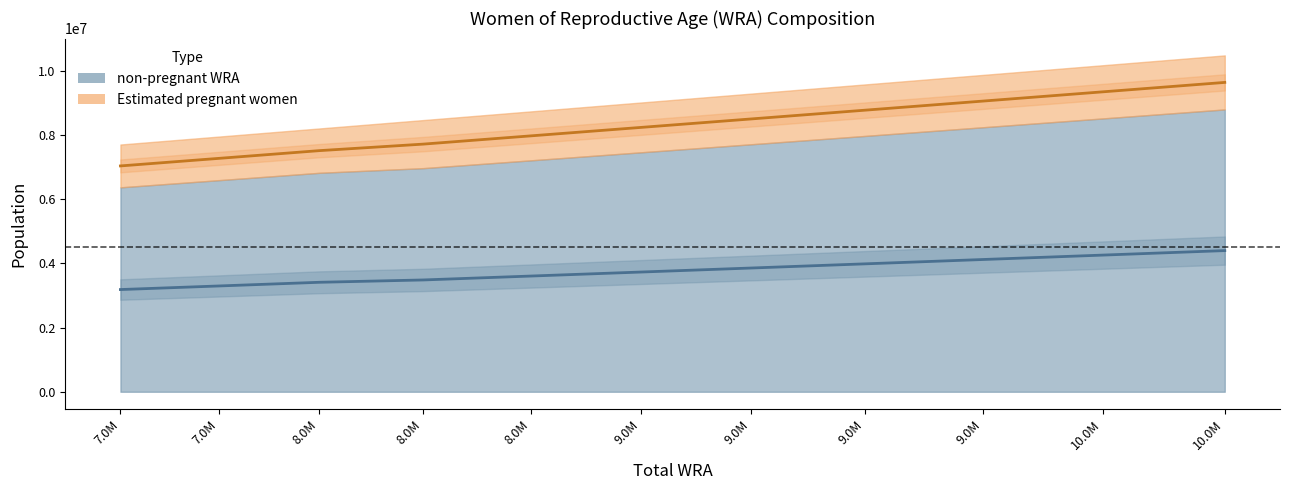

Reading left to right, what are all the values shown in this chart?

3183817.1	3295870.6	3410133.8	3482672.8	3604180.6	3729654.0	3854945.7	3984268.1	4119613.7	4257016.3	4397488.6